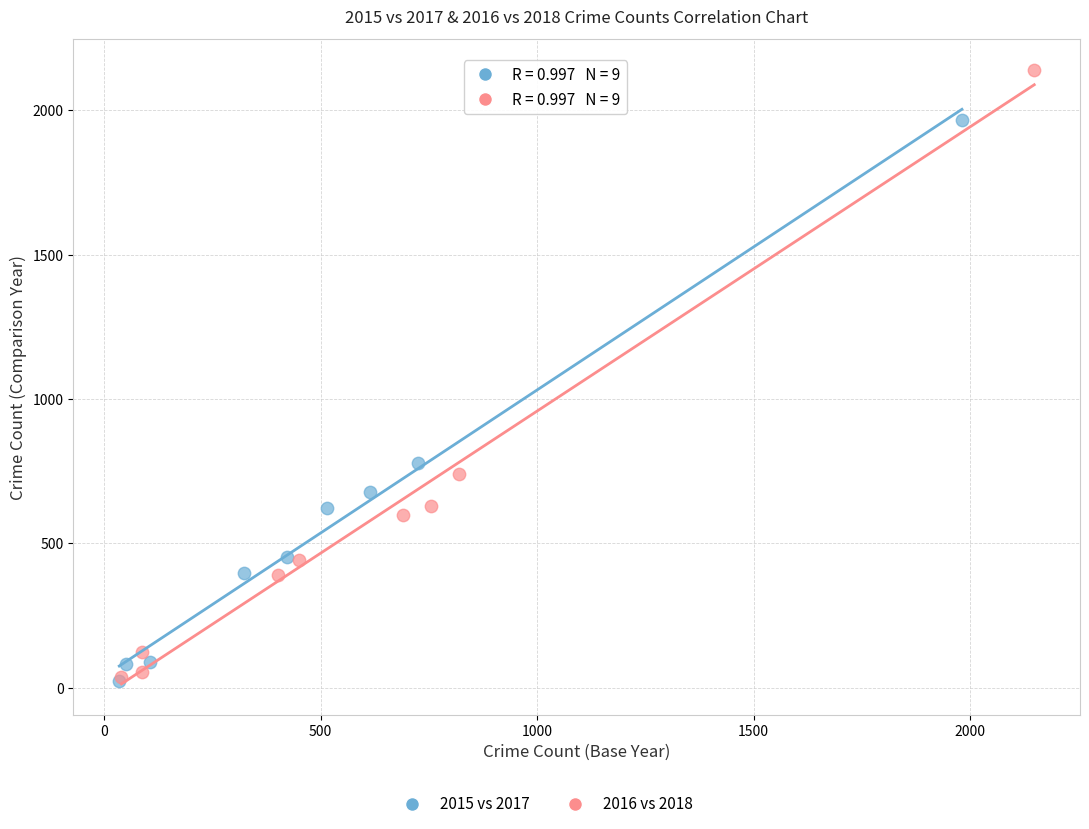

Which series has the largest Y range (max minus min)?

2016 vs 2018